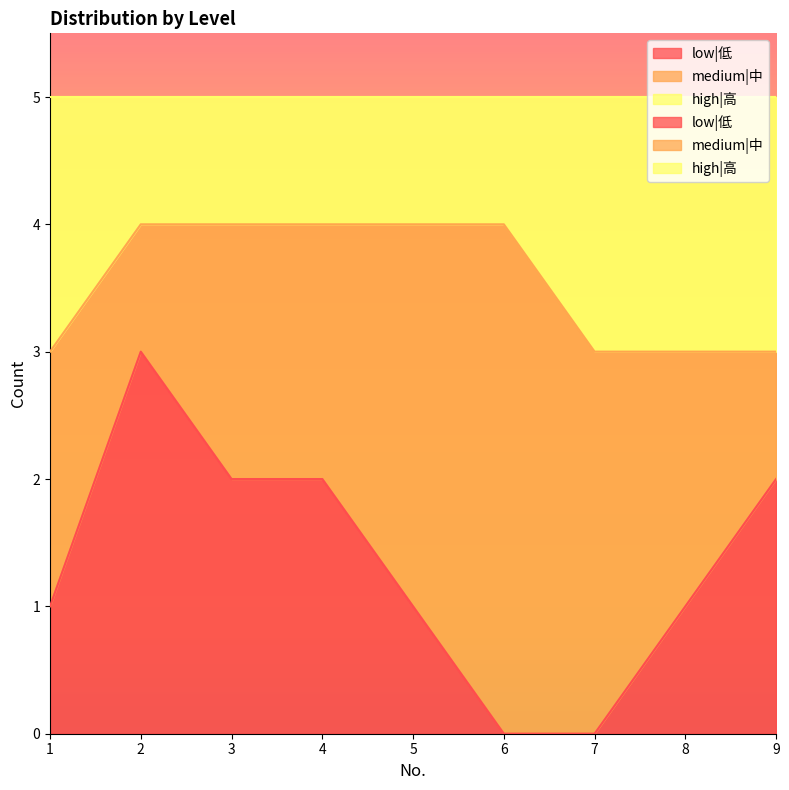

True or false: low|低 and high|高 intersect in this chart.

False